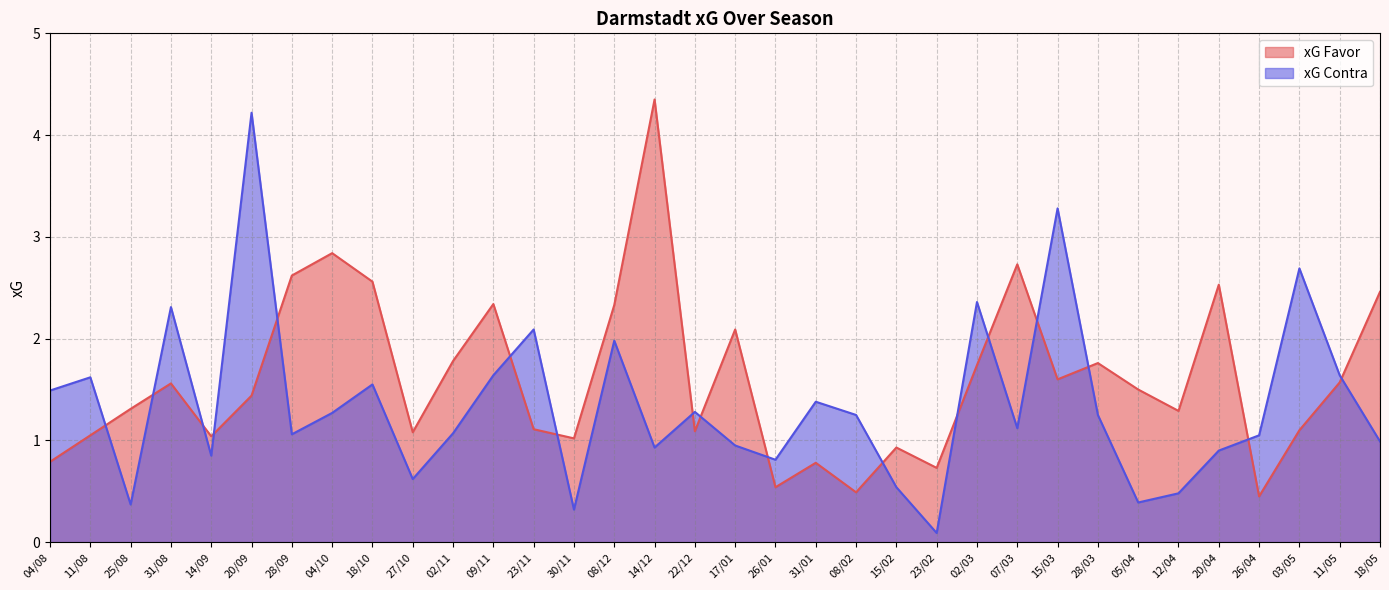

At which category is the sum across all series the highest?

20/09